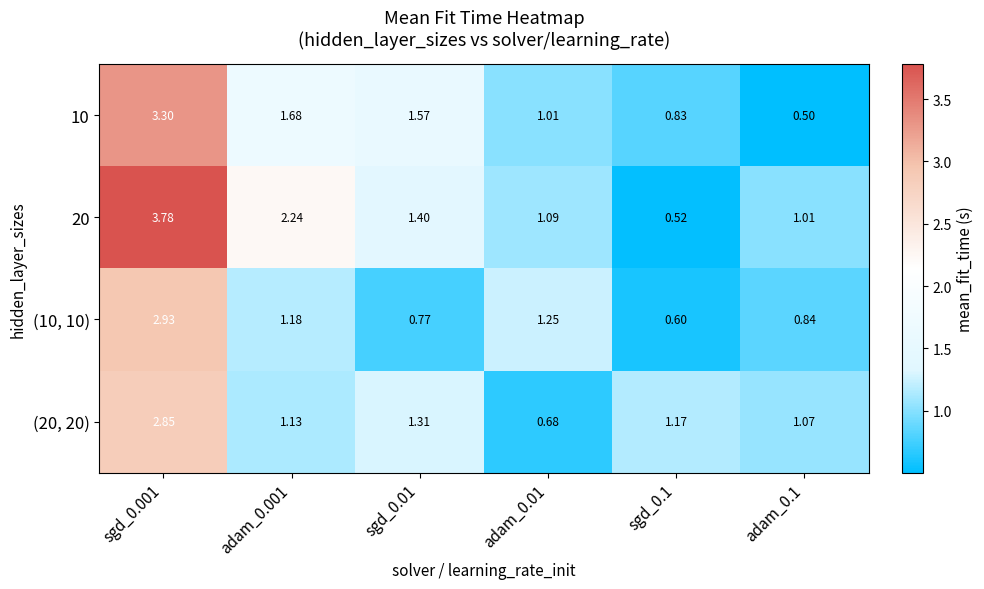

At how many categories does at least one series exceed 1?

6